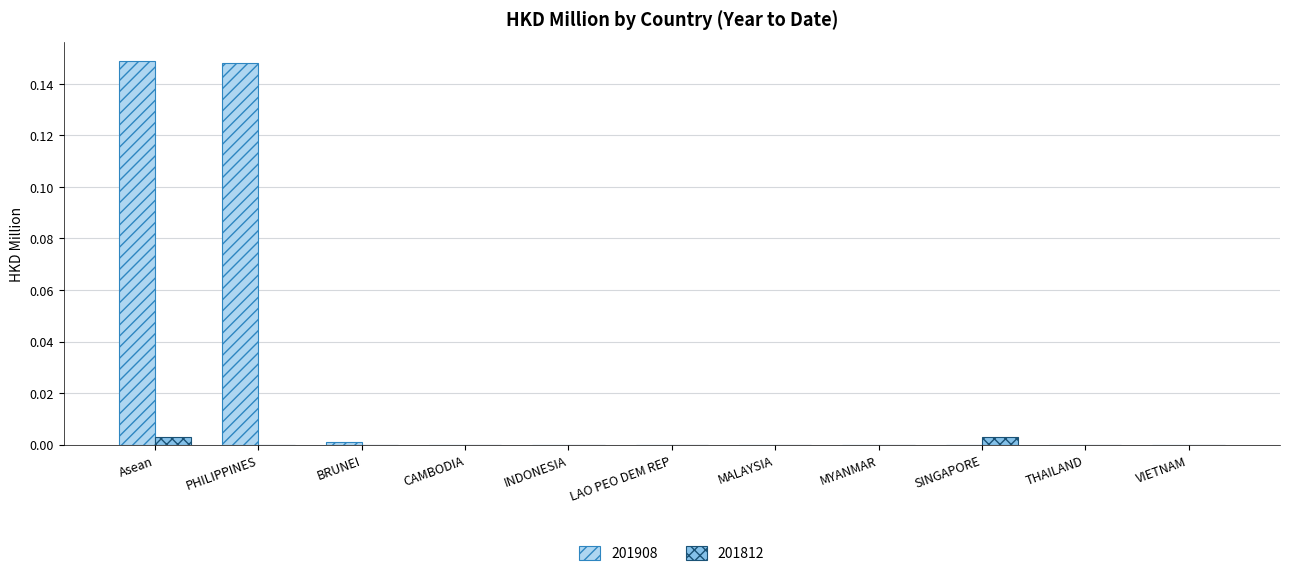

Are the bars horizontal?

No